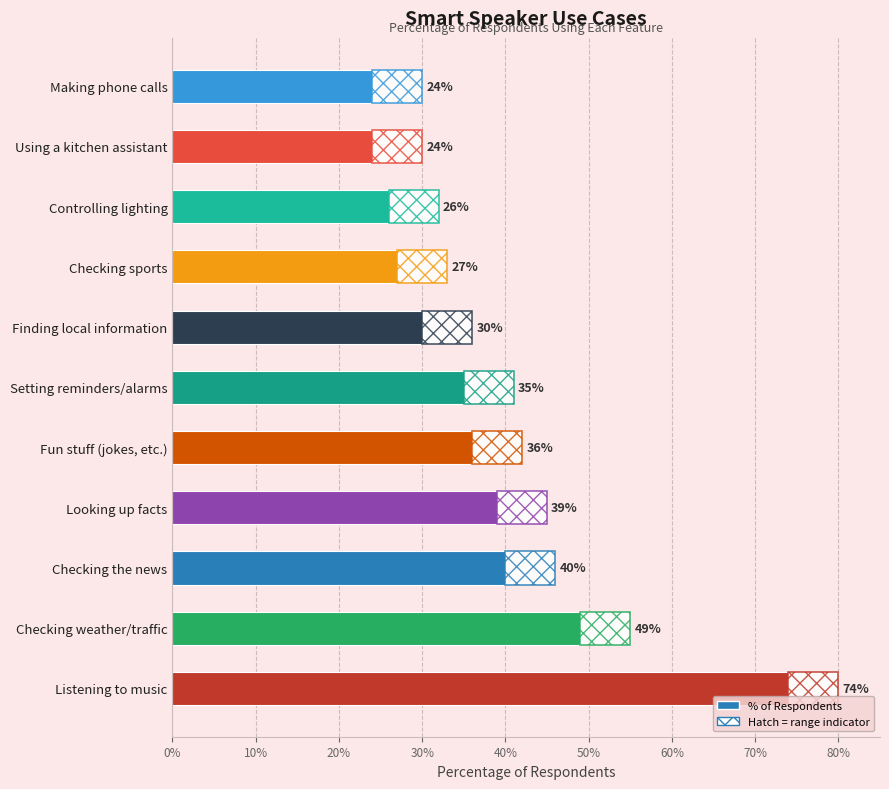

True or false: the data shows 0.6 at Setting reminders/alarms.

False